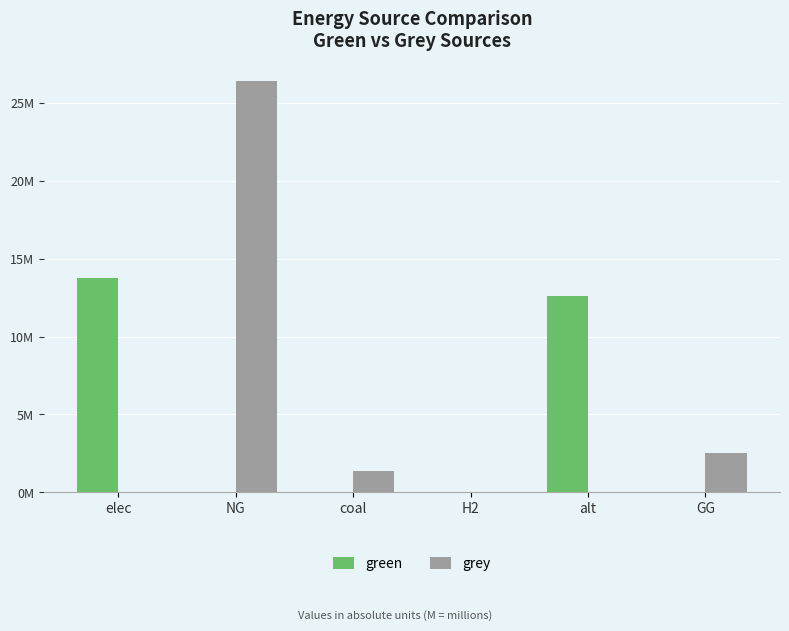

Which series changed the most between elec and alt?

green